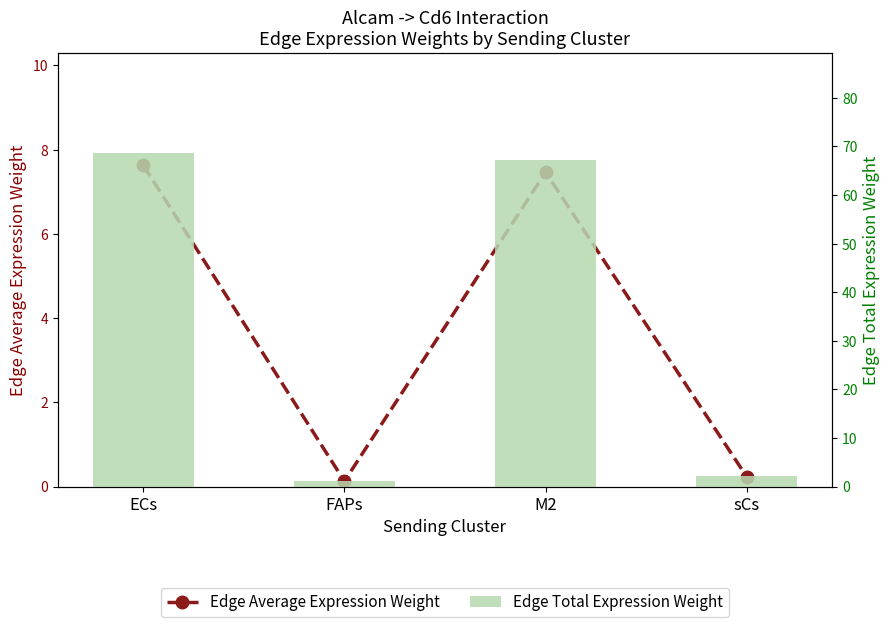

At ECs, list the series in order from largest to smallest.

Edge Total Expression Weight, Edge Average Expression Weight